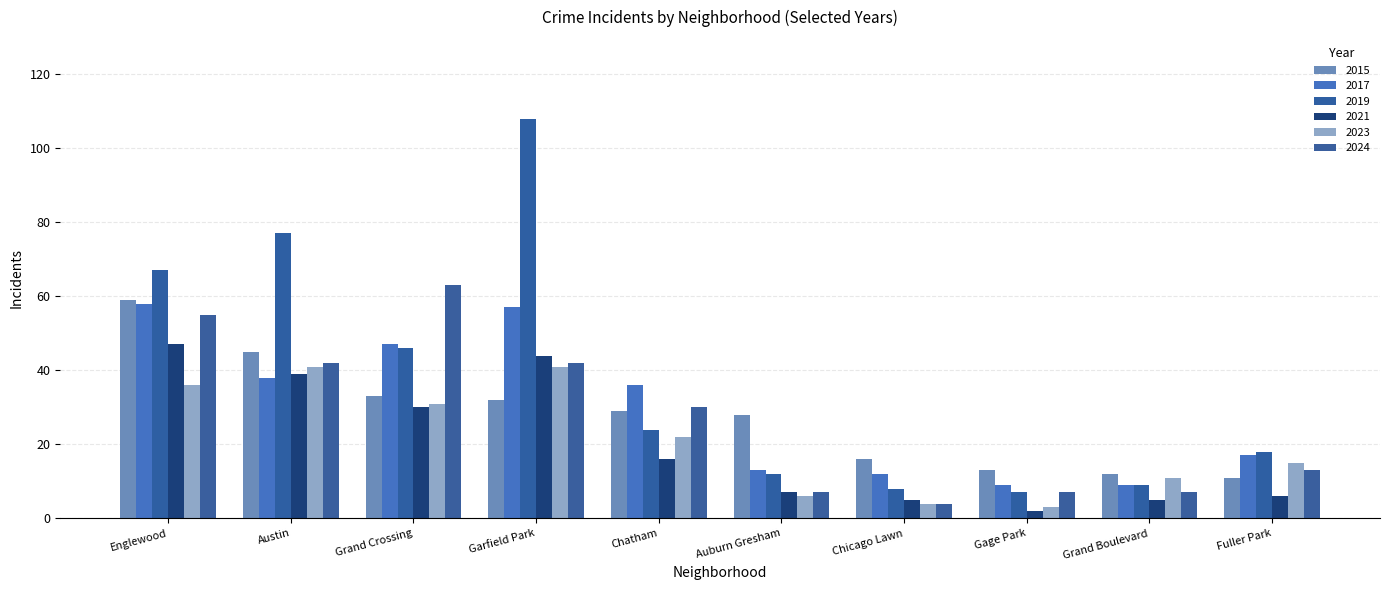

The 2021 series shows 19 at Englewood. True or false?

False